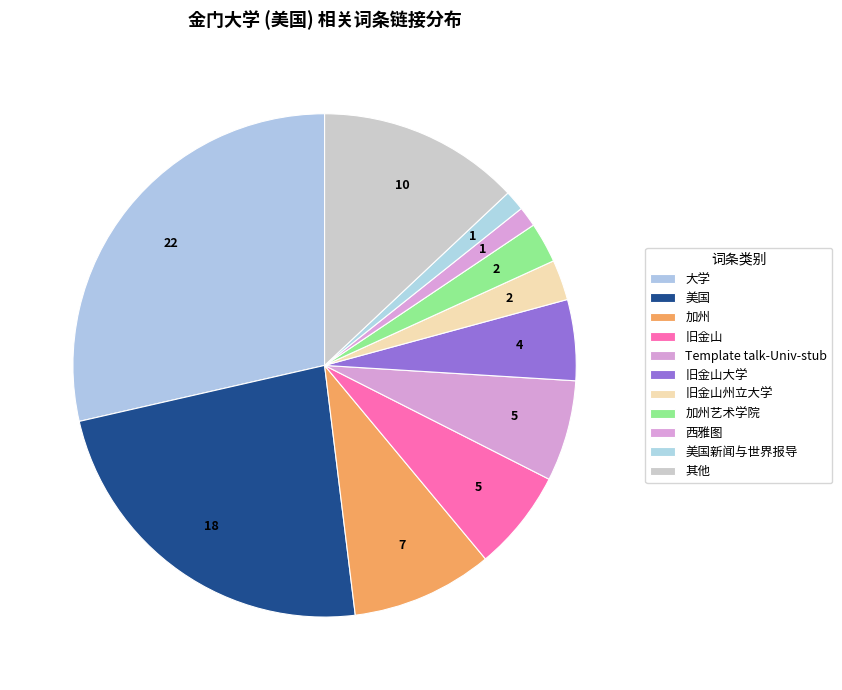

True or false: 大学 accounts for 14% of the total.

False